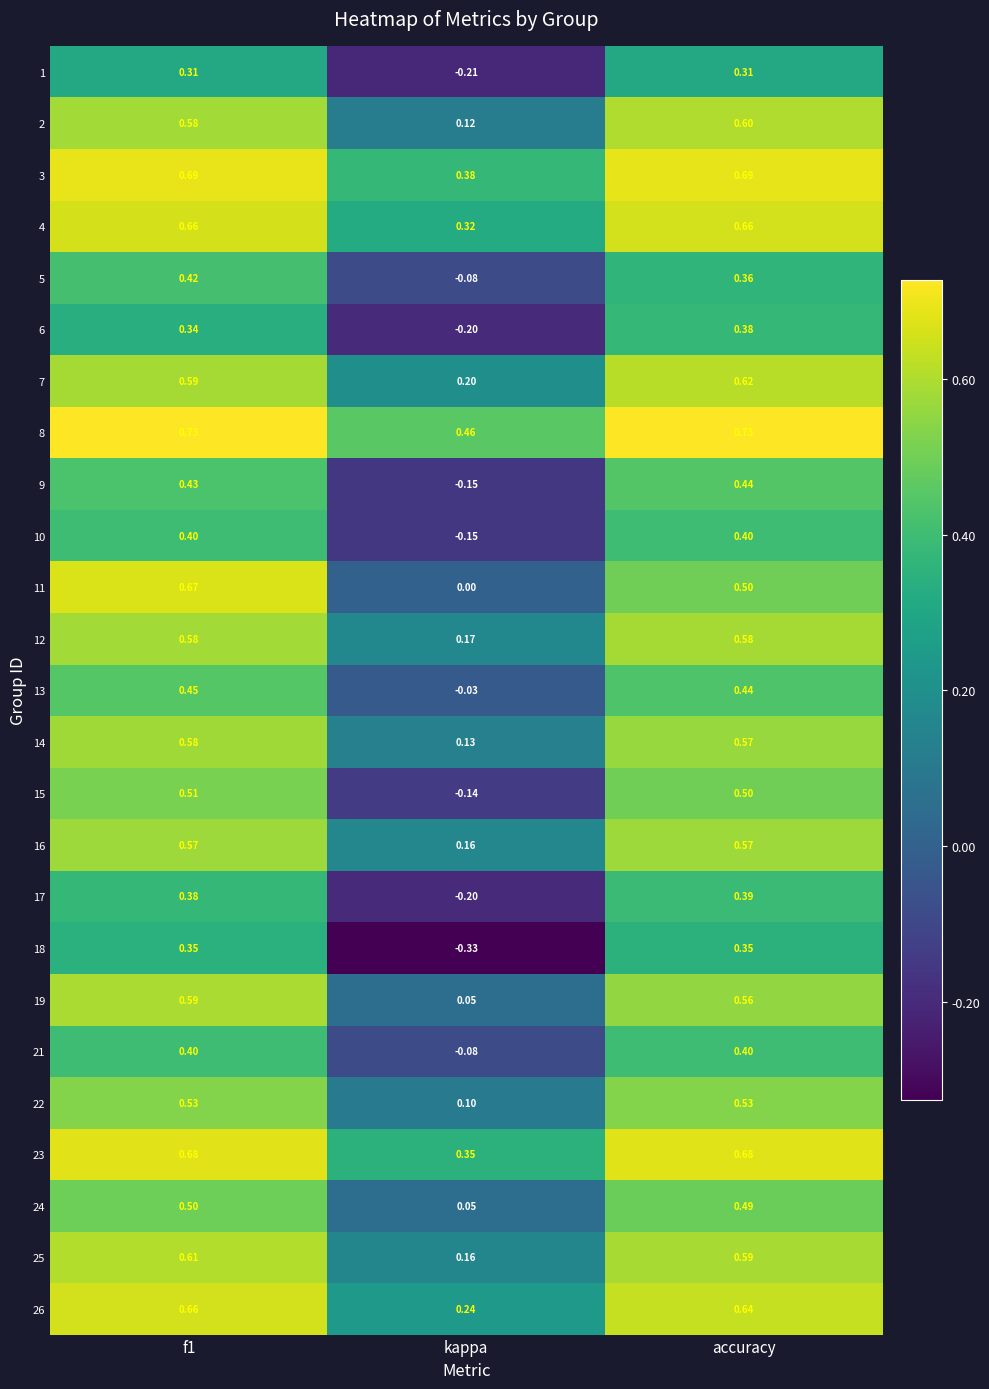

Which series has the largest total across all categories?

8